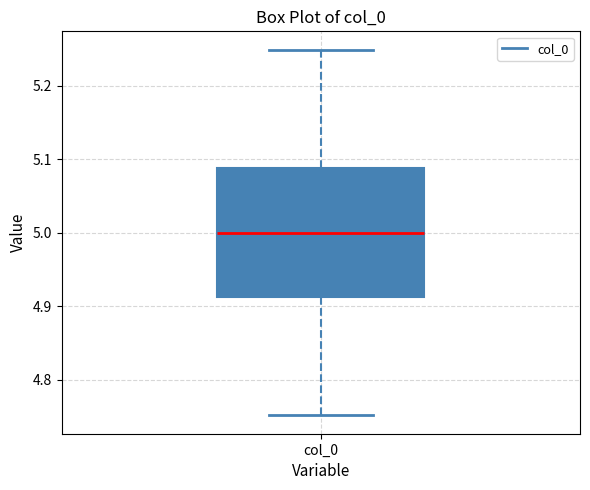

Transcribe this box plot: give where the median line is, the range the box spans, and where the two whiskers end, as read against the y-axis. The values are not printed on the chart, so give them approximately, as read against the axis.

median 5.00, box 4.91 to 5.09, whiskers 4.75 to 5.25